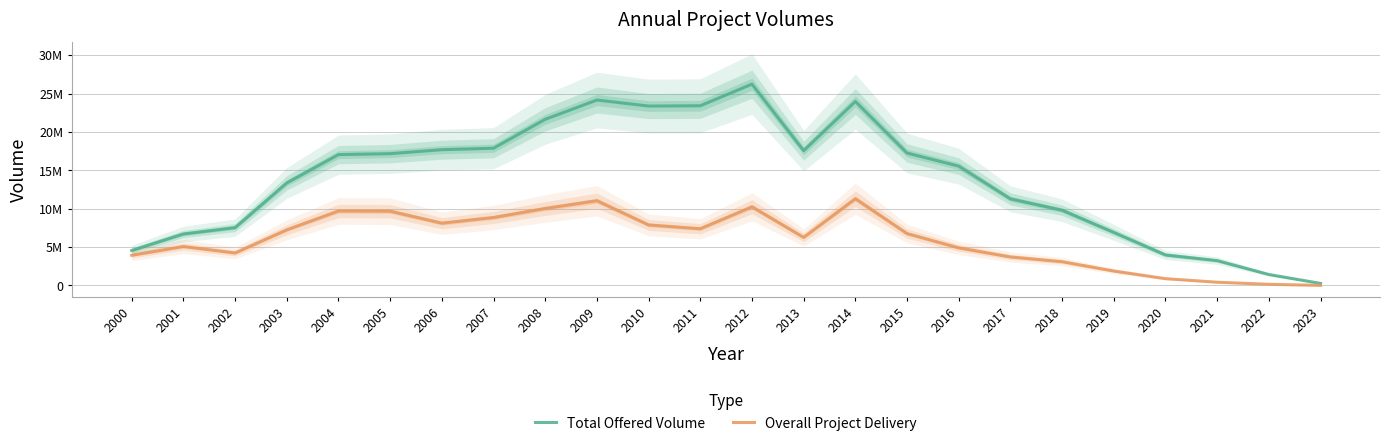

At which label does Total Offered Volume reach its minimum?

2023